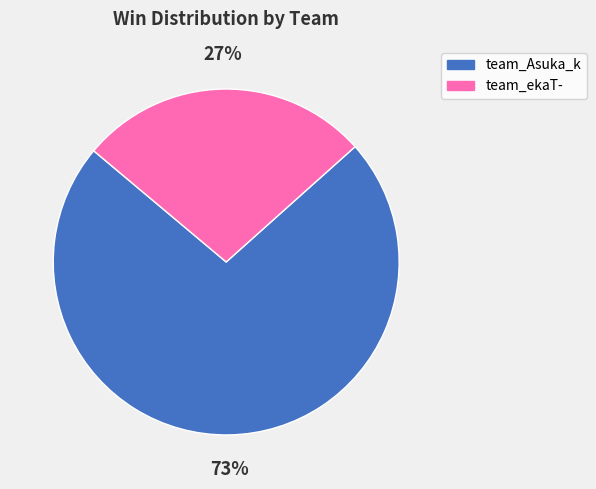

To the nearest percent, what is the average slice percentage?

50%